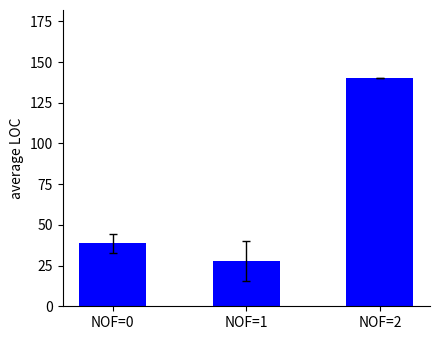

Between NOF=2 and NOF=0, which is larger?

NOF=2